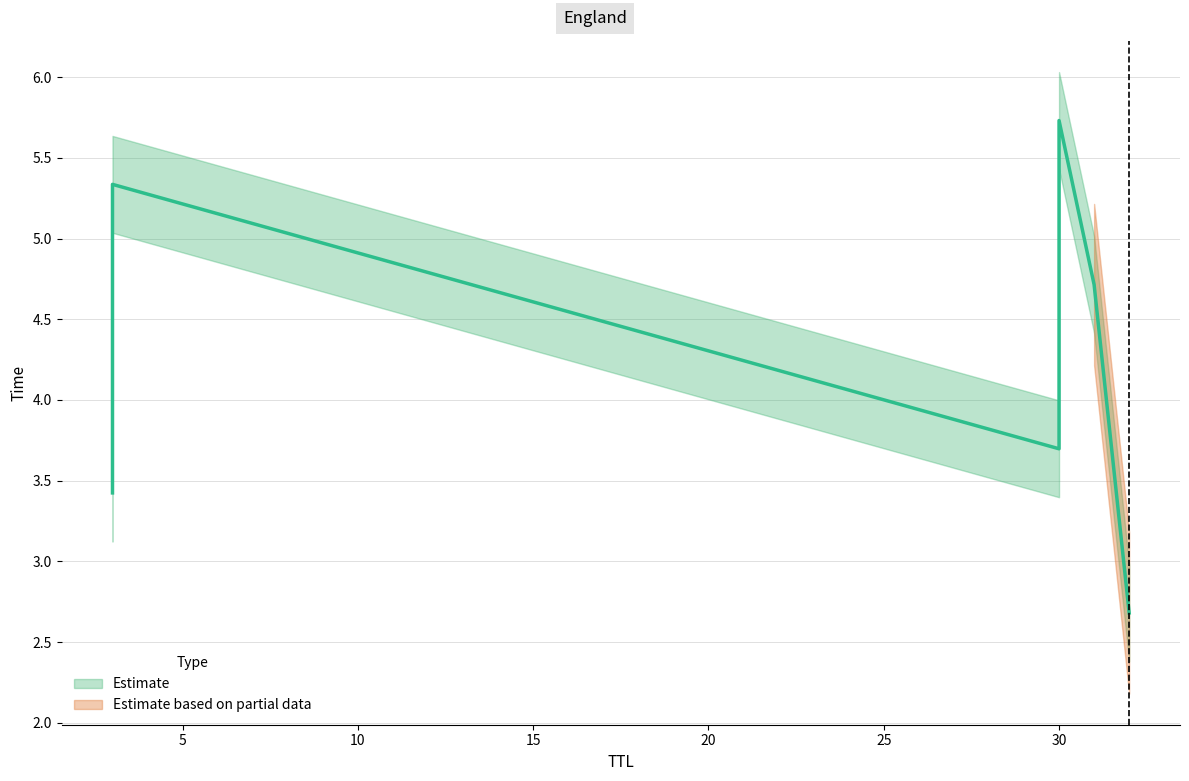

Between 3 and 4, which is larger?

4